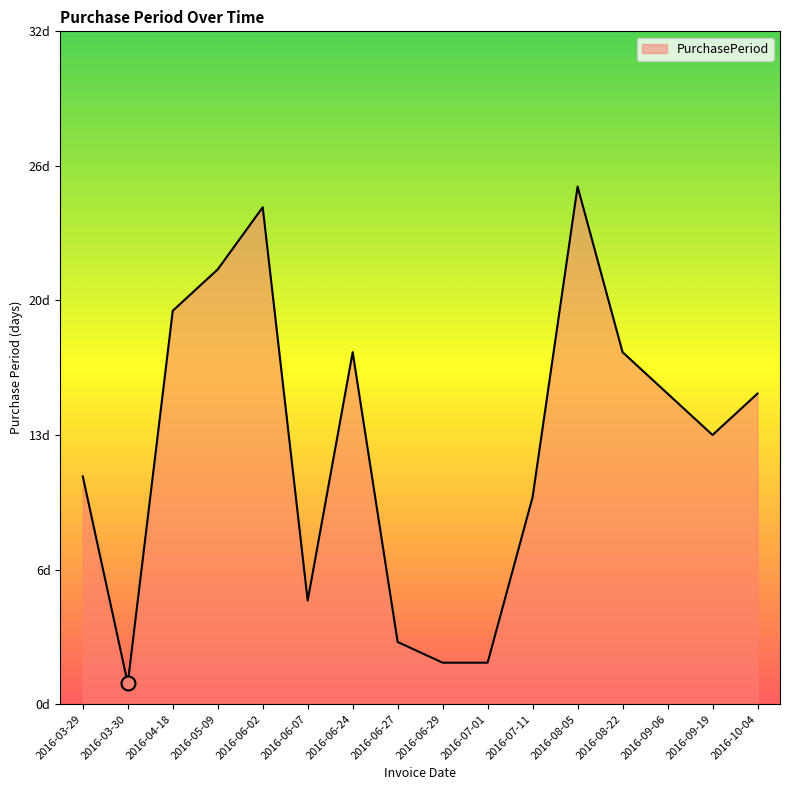

What is the label of the 7th point from the right?

2016-07-01